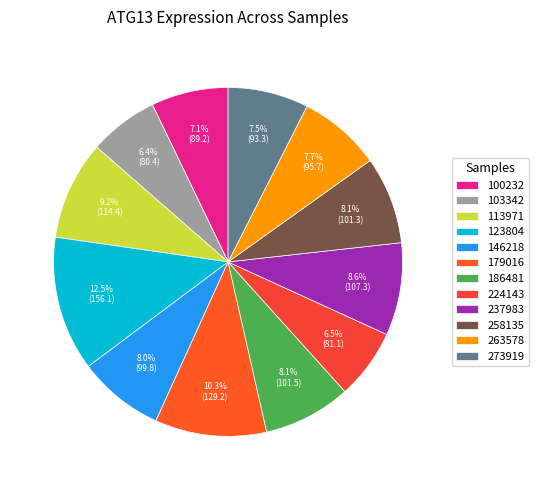

Is 224143 the majority of the pie?

No